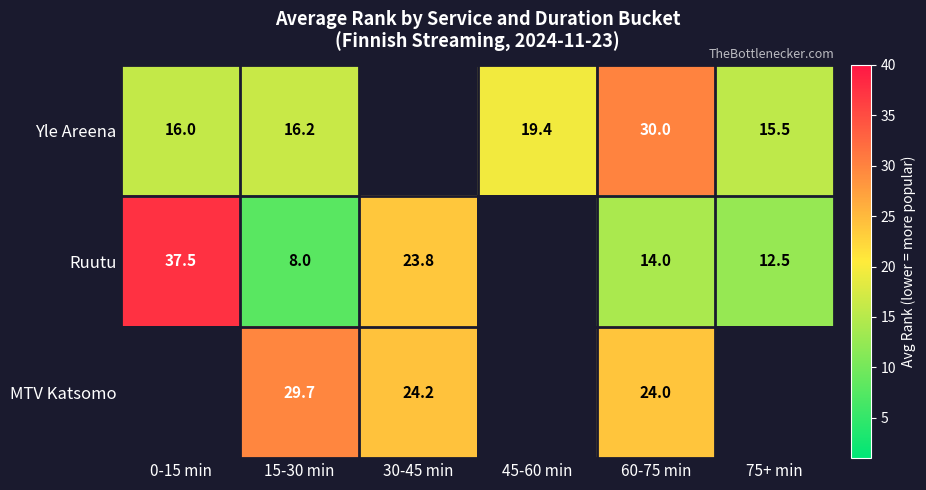

Is the value of Yle Areena at 60-75 min greater than the value of Ruutu at 15-30 min?

Yes